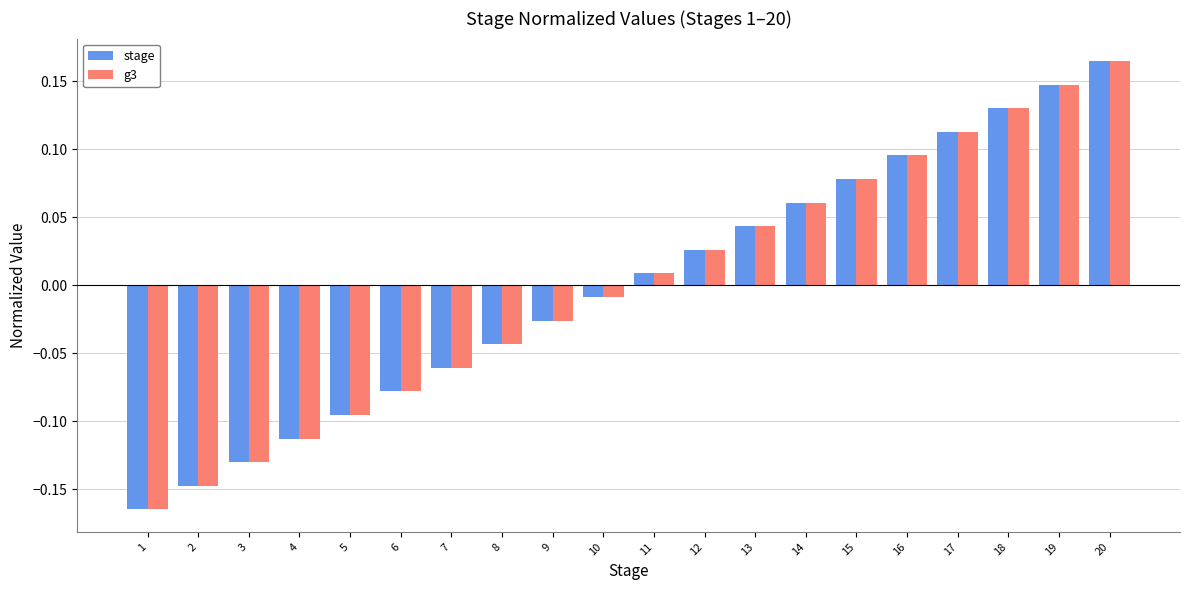

How many negative values does the stage series have?

10